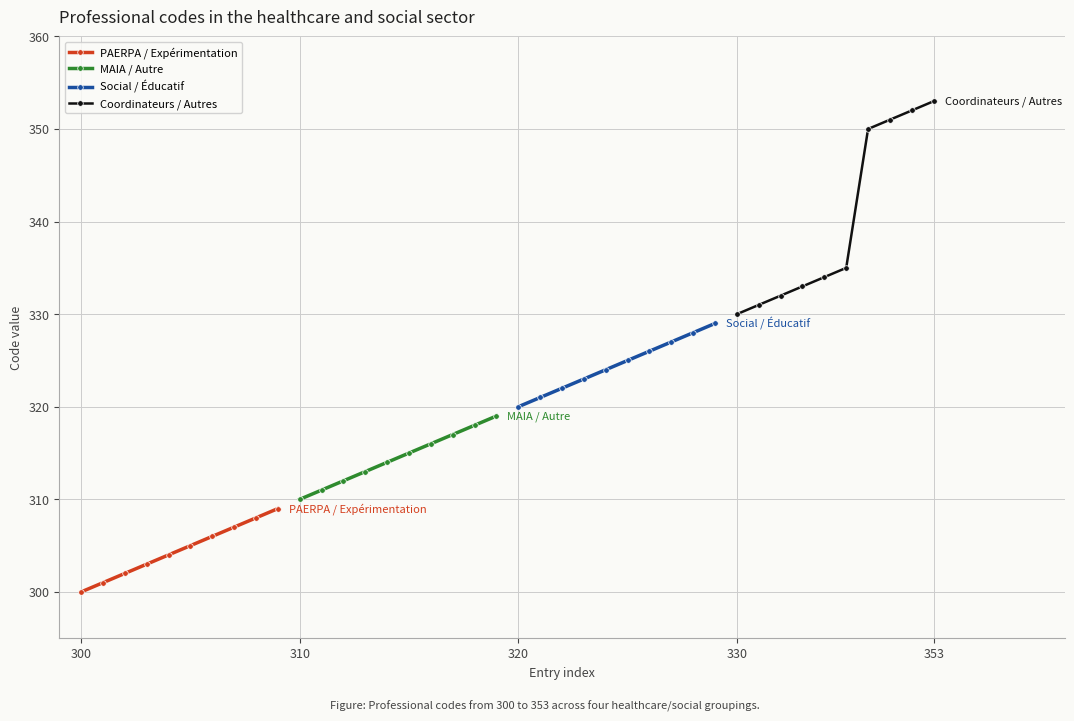

True or false: Coordinateurs / Autres has more than 1 points higher than both neighbors.

False